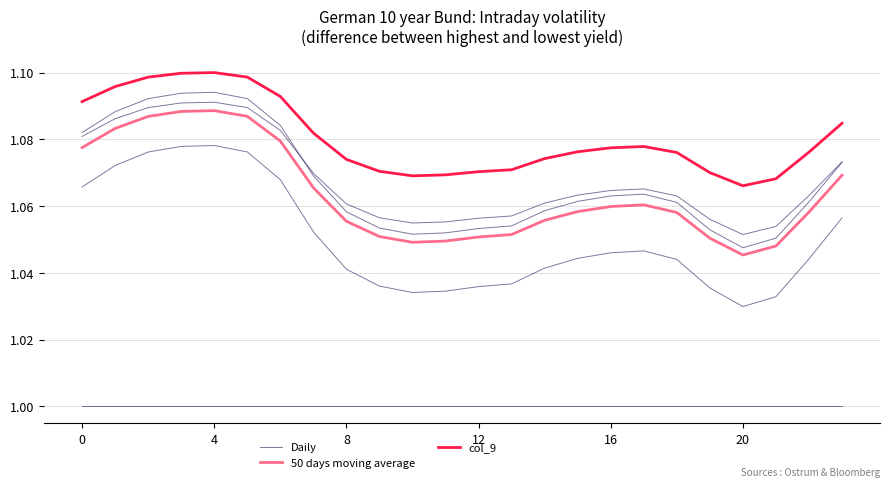

What is the value of the col_9 point at the 23rd from the left?

1.1